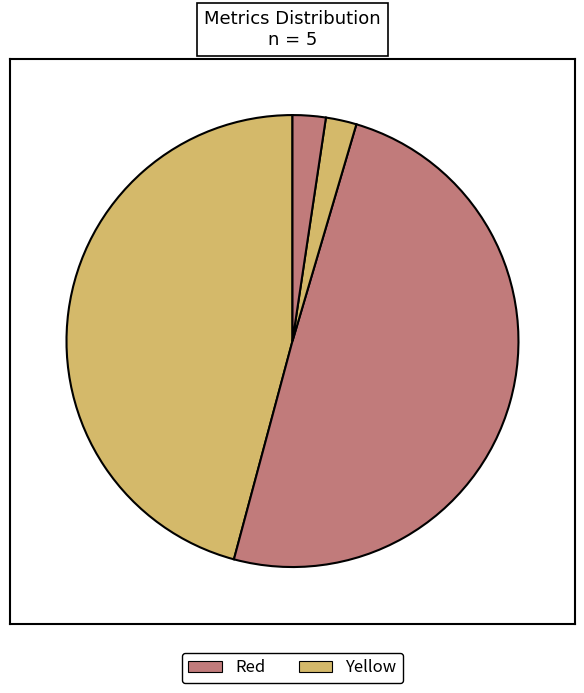

Count the number of slices in the pie.

5